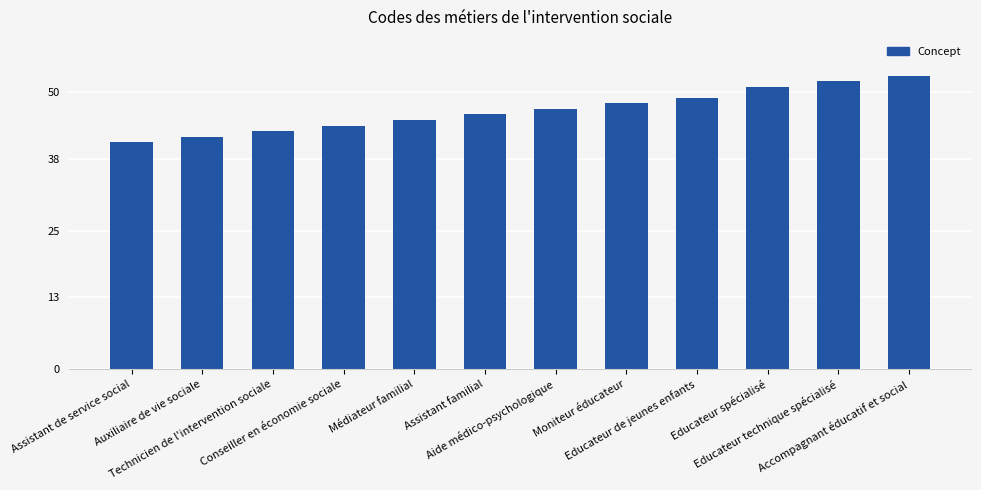

What is the difference between the second highest and minimum values?

11